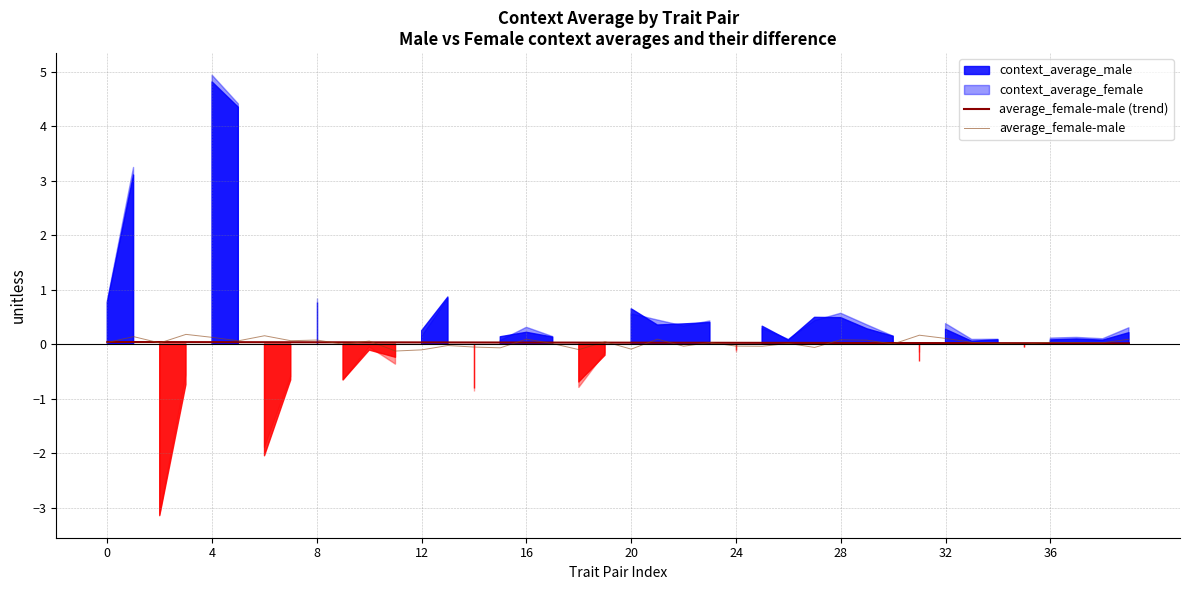

How many interior local peaks does the average_female-male series have?

14